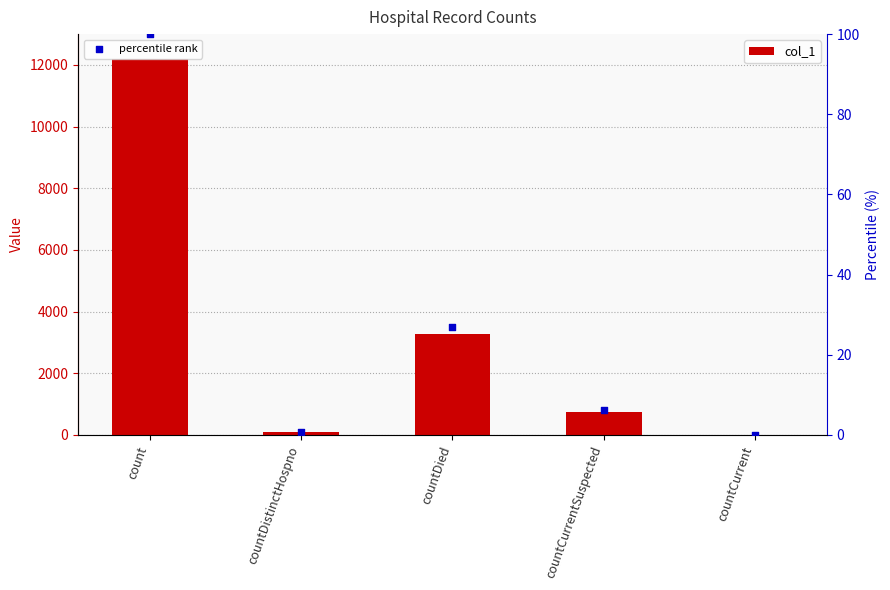

What are all the series names shown in the legend?

col_1, percentile rank